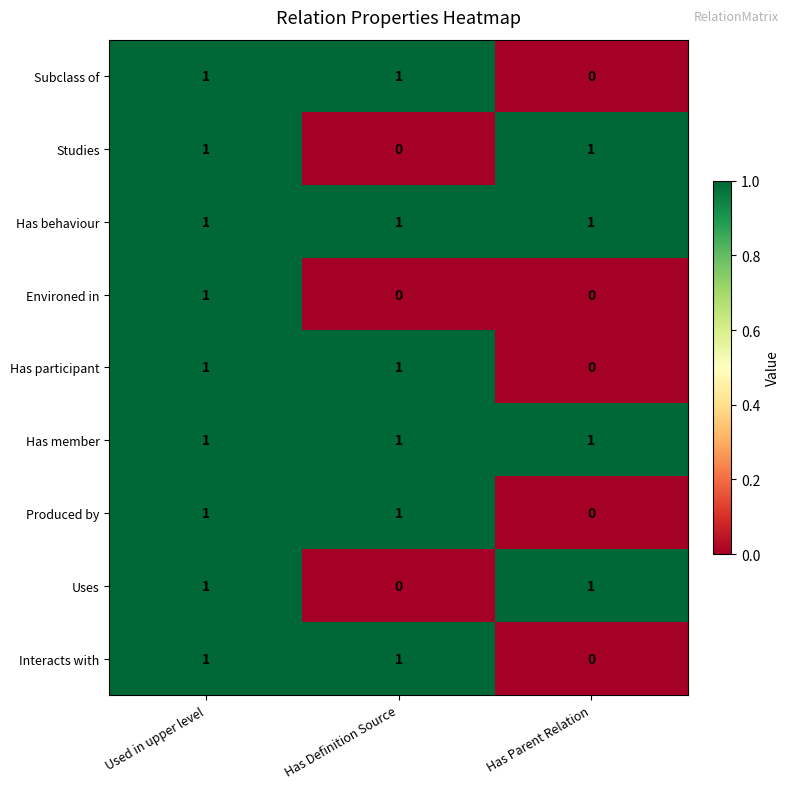

The Has participant series shows 1 at Used in upper level. True or false?

True